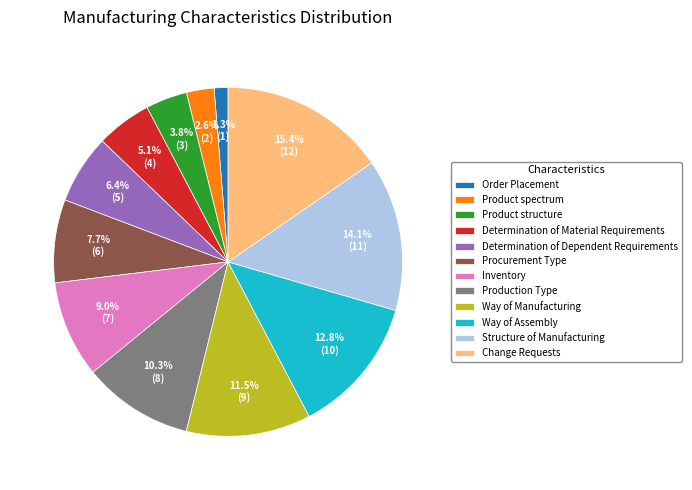

To the nearest percent, what is the combined percentage of Determination of Dependent Requirements and Production Type?

17%